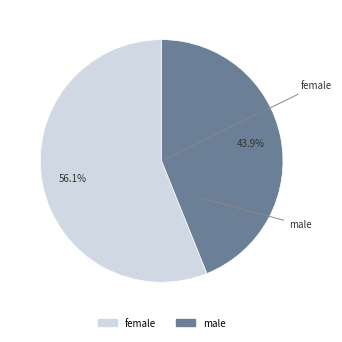

To the nearest percent, what is the difference between the largest and smallest slice percentages?

12%